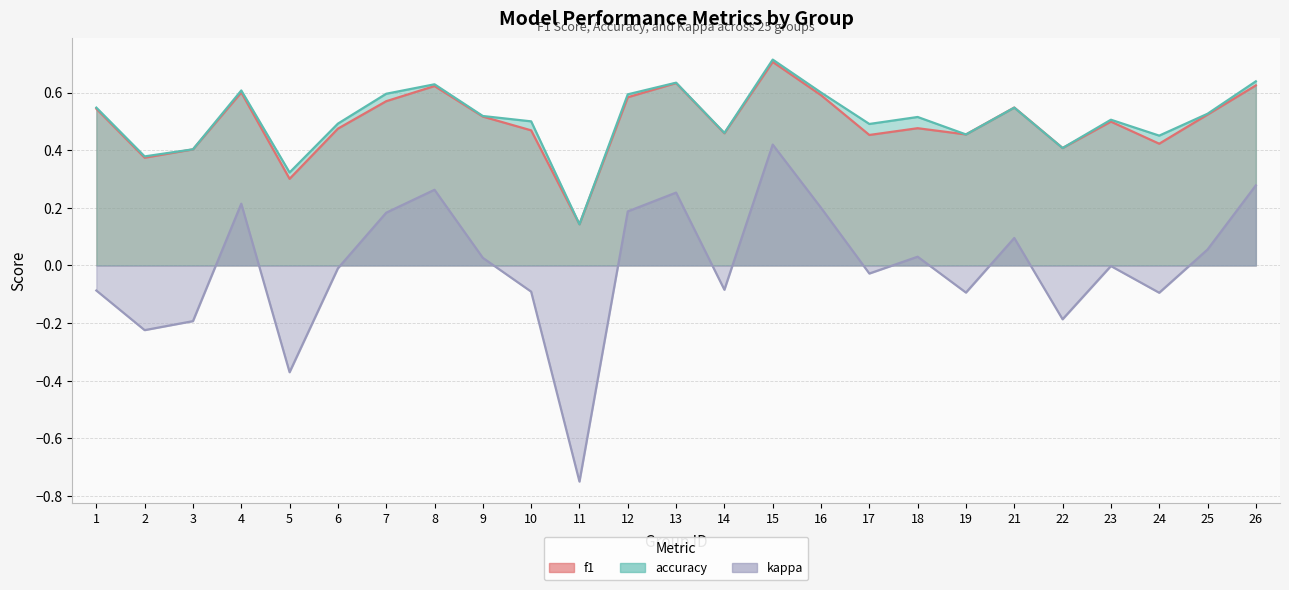

What is the greatest value displayed?

0.7